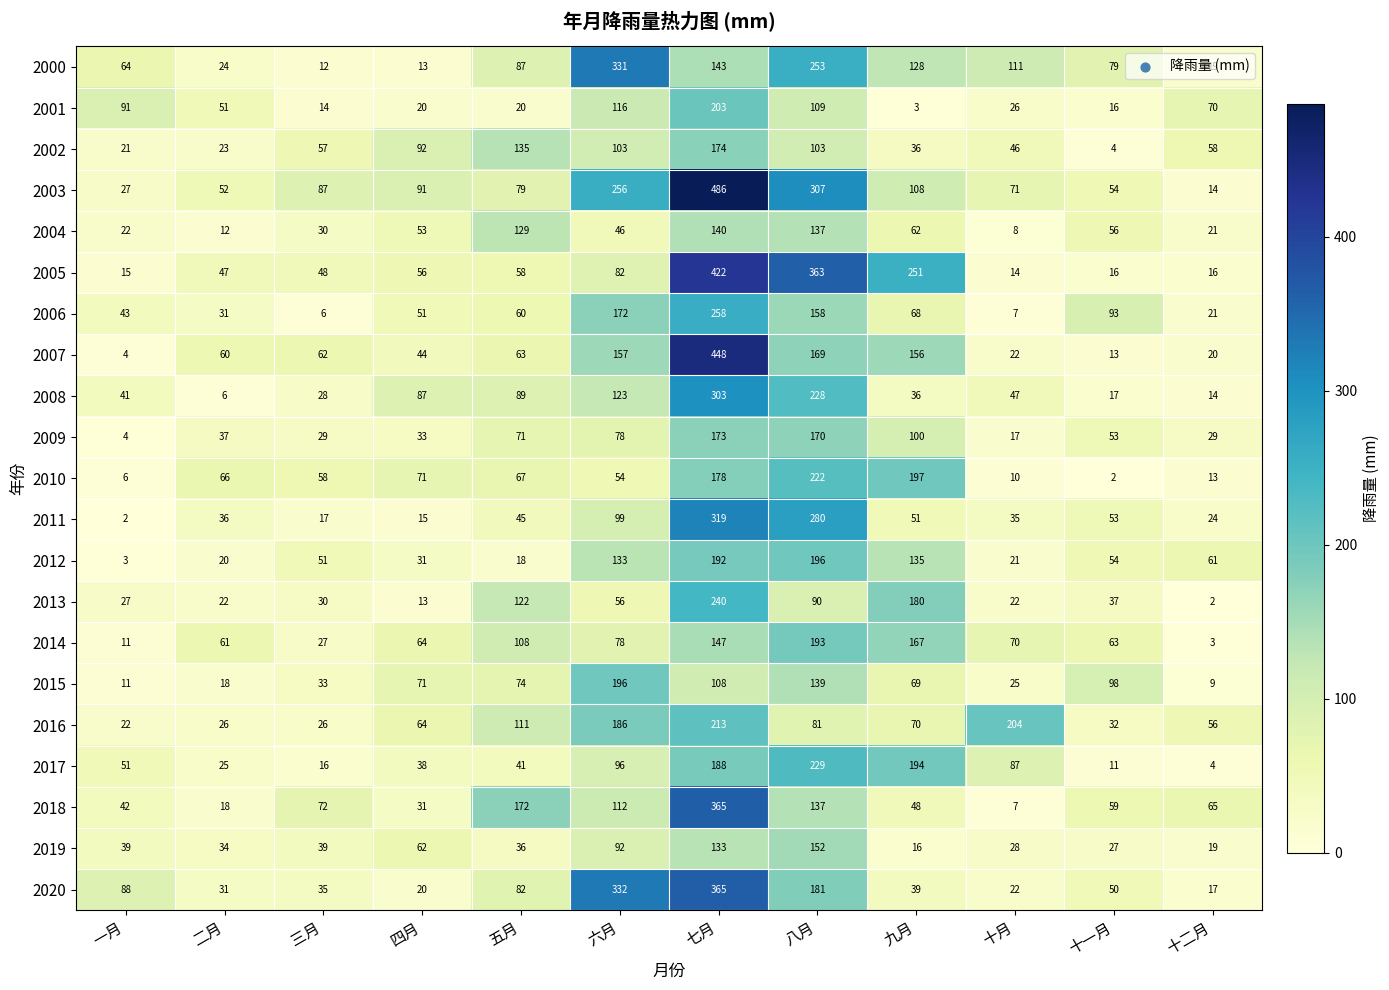

What is the sum of all 2003 values?

1632